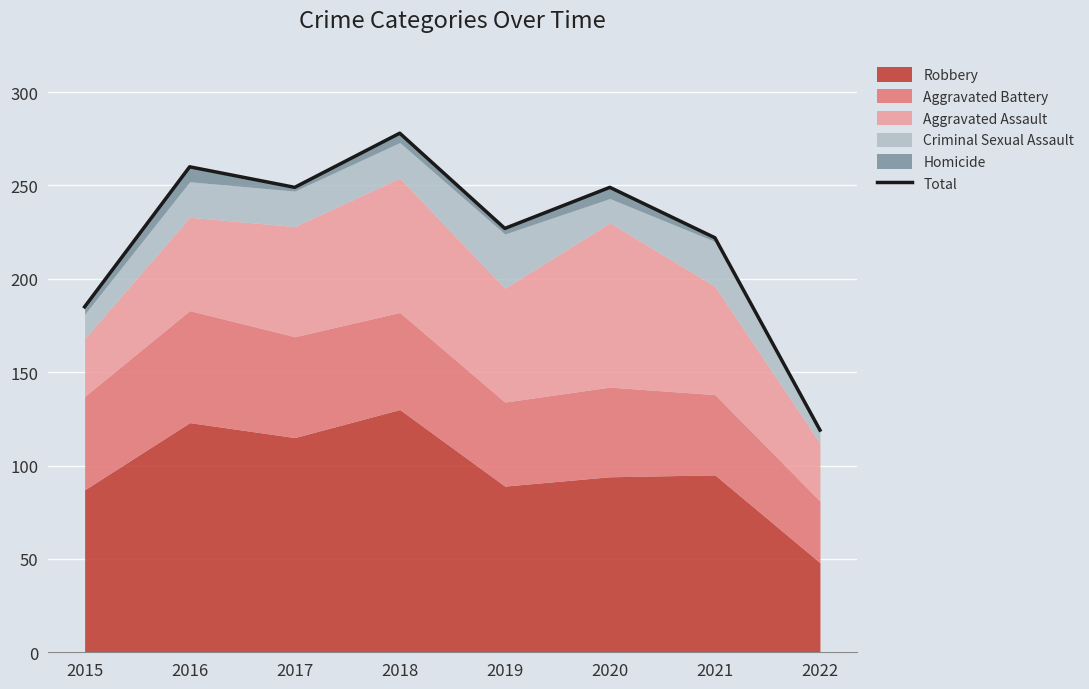

What is the change in value from 2018 to 2022?

-159